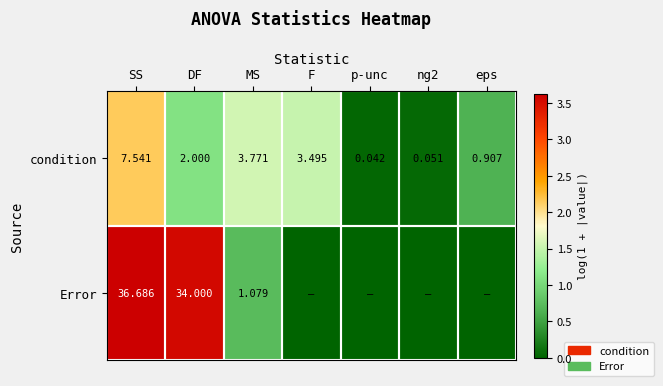

Which category has the highest value in the condition series?

SS